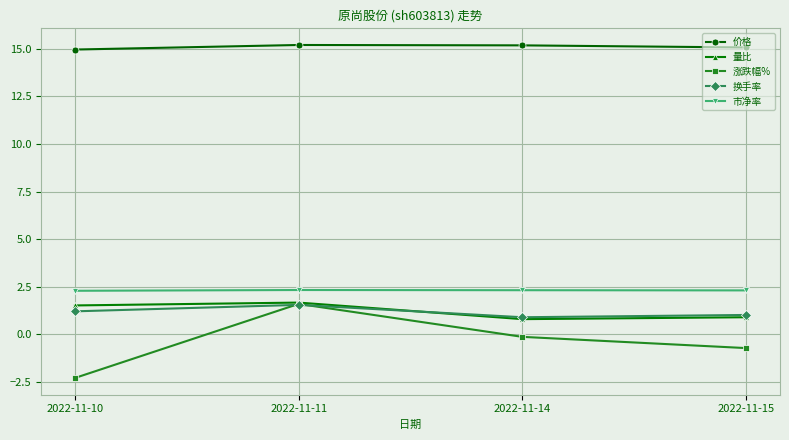

Rank the categories by 涨跌幅% value from highest to lowest.

2022-11-11, 2022-11-14, 2022-11-15, 2022-11-10